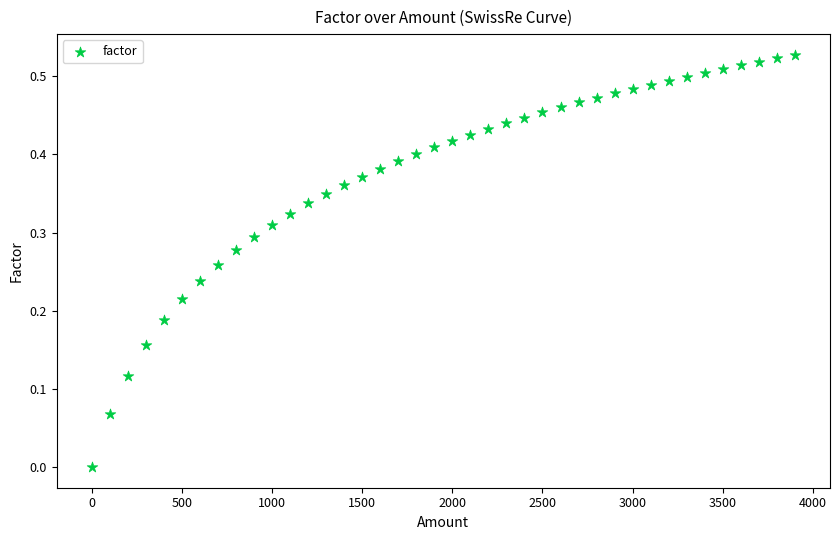

What is the range of X values (max minus min)?

3900.0